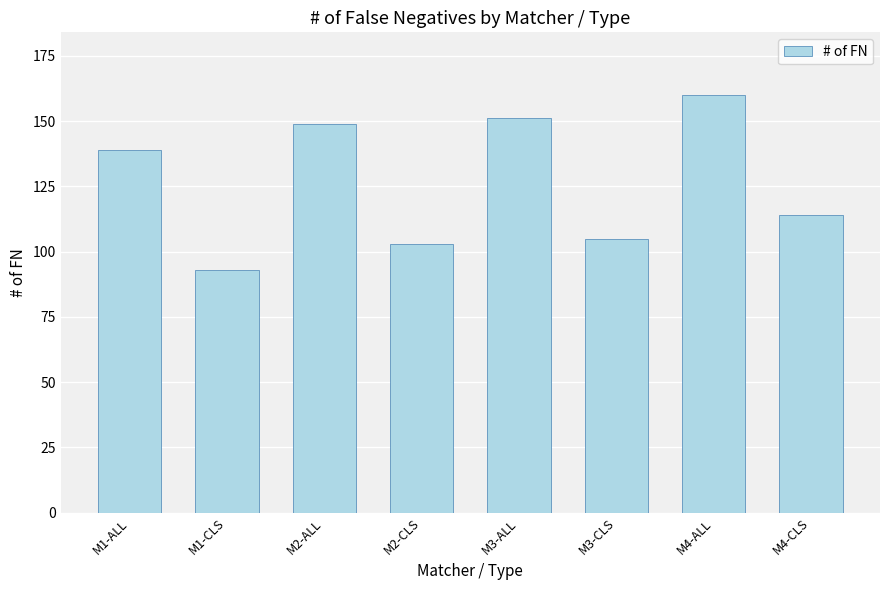

What is the smallest value displayed?

93